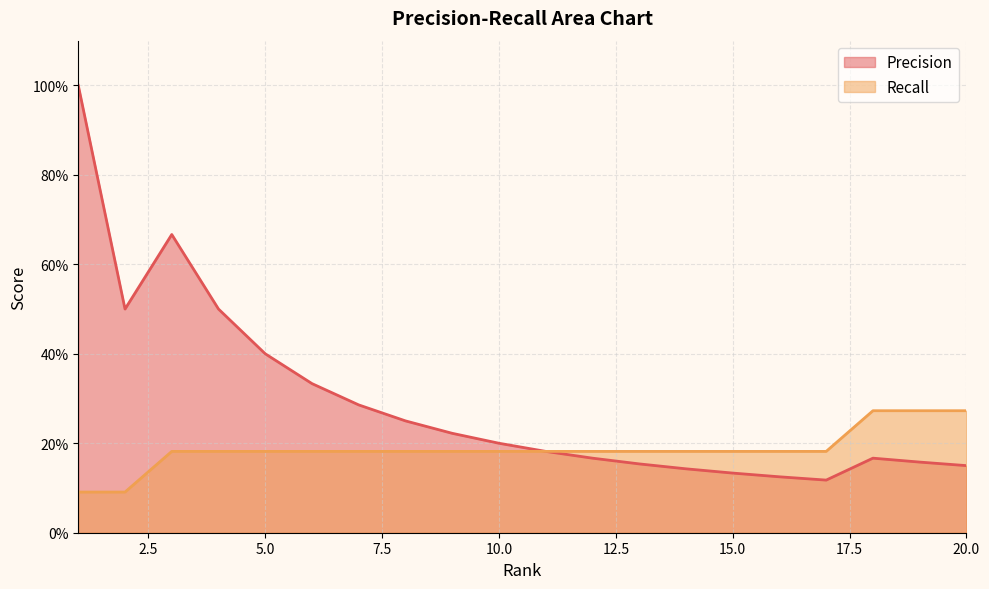

How many lines are shown in the chart?

2